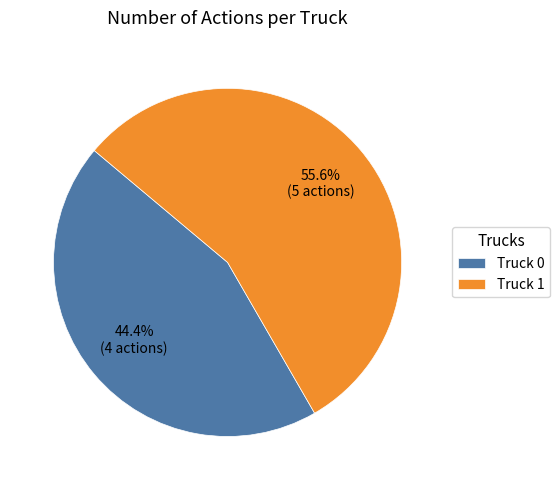

Which has a higher value, Truck 1 or Truck 0?

Truck 1